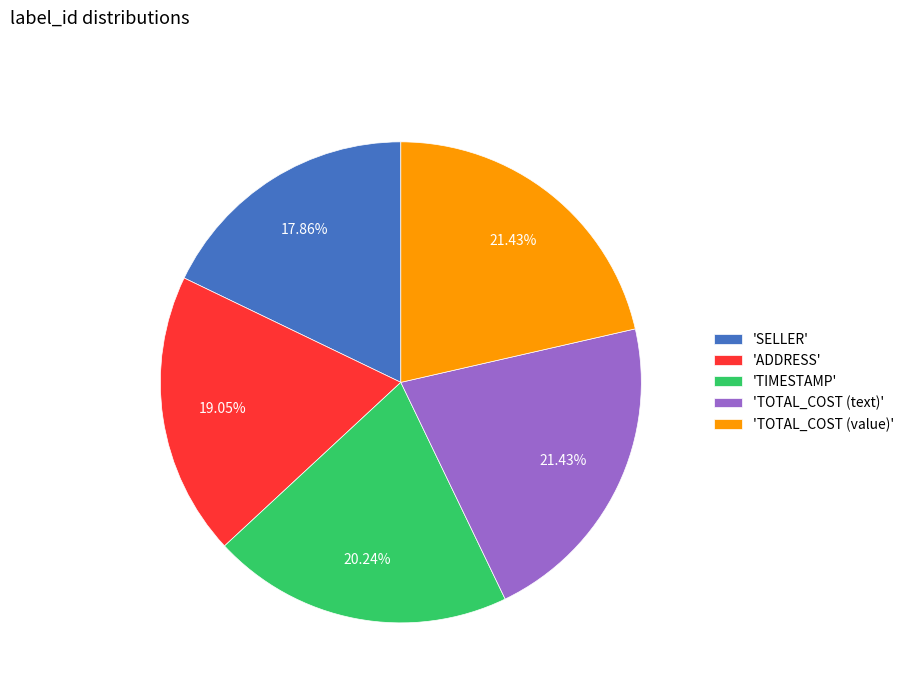

Combined, do 'TOTAL_COST (value)' and 'SELLER' account for over 50%?

No